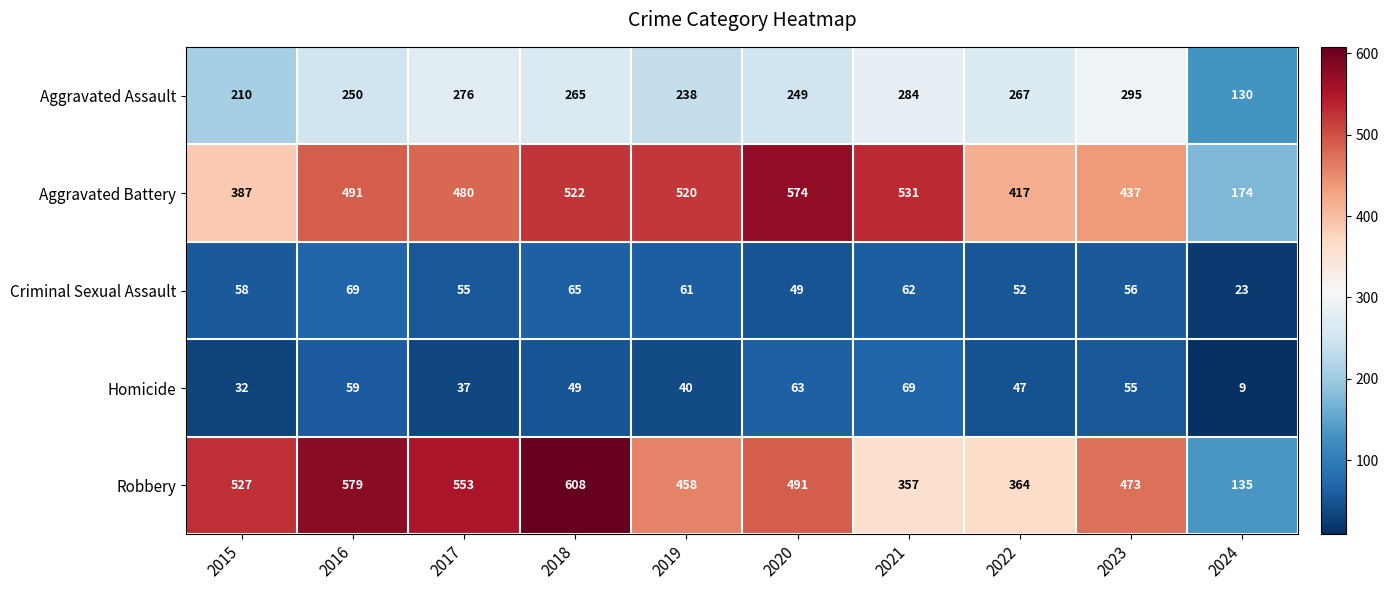

Which series changed the most between 2020 and 2021?

Robbery